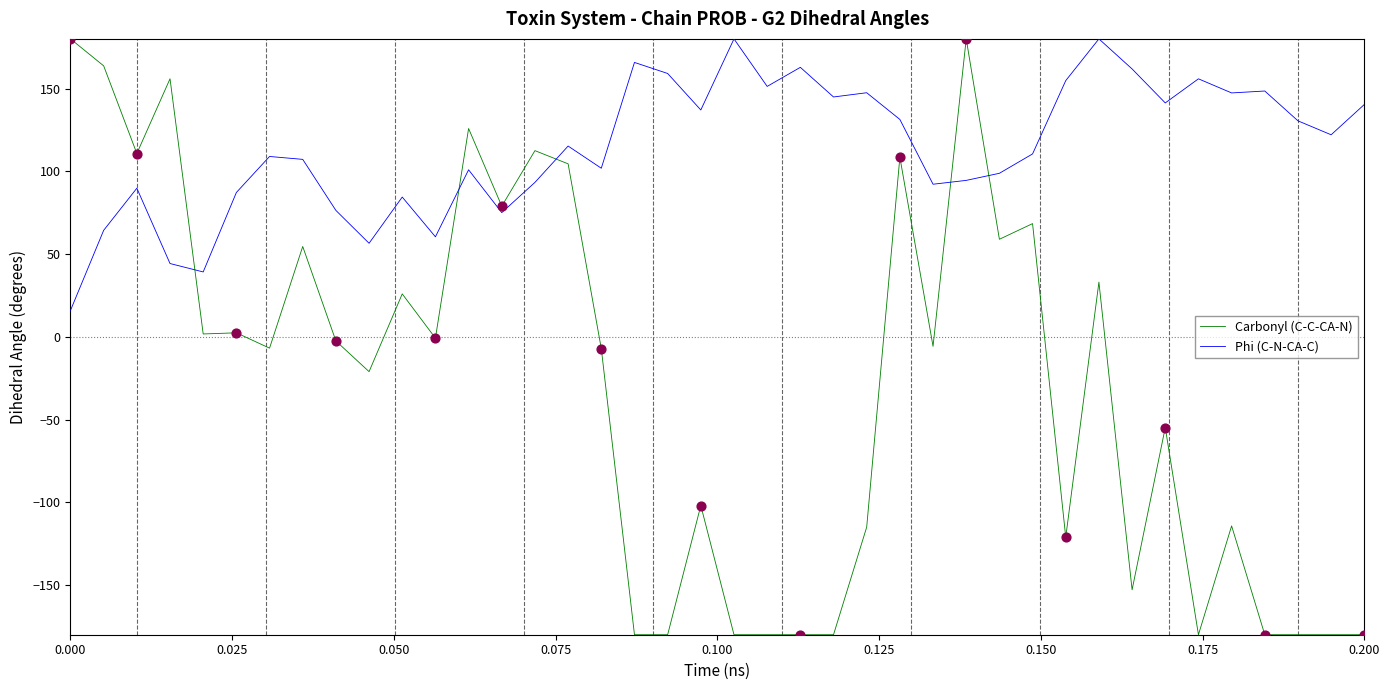

Which series has the largest range (max minus min)?

Carbonyl (C-C-CA-N)